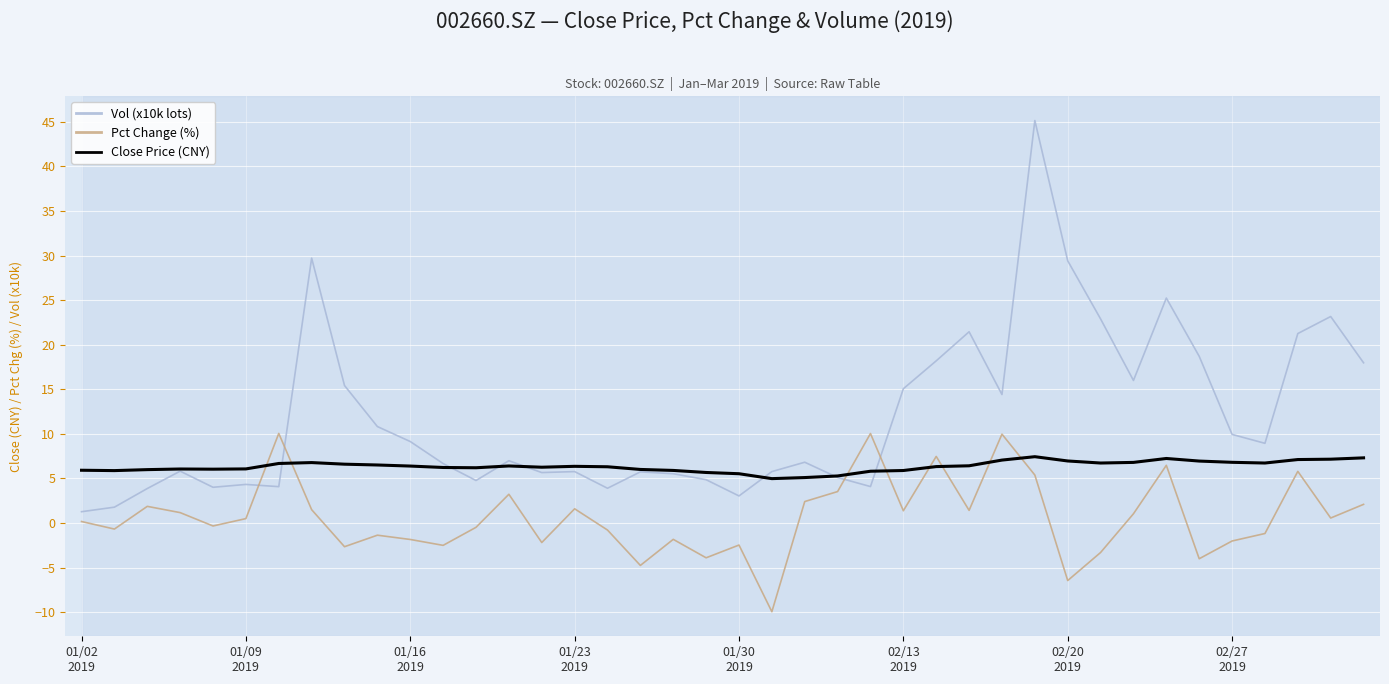

What is the minimum value shown in the chart?

-9.9